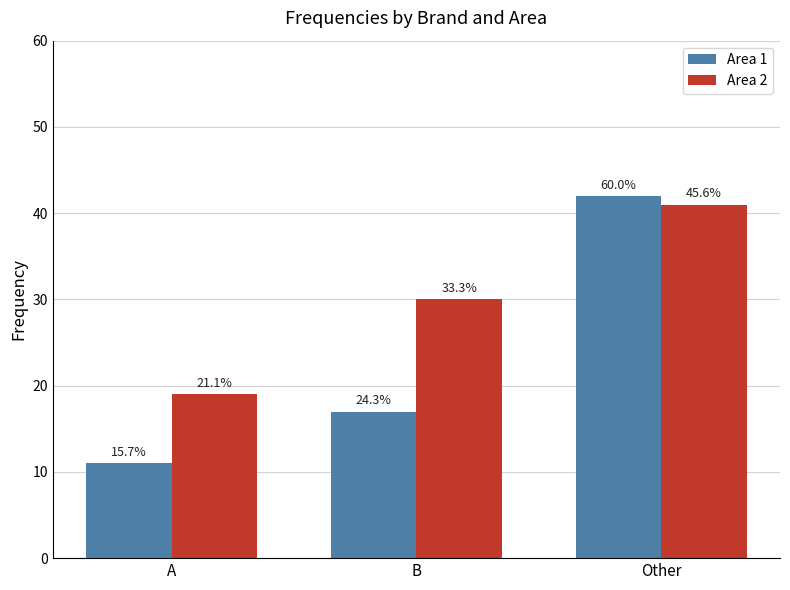

What is the value of the Area 2 bar at the 1st from the left?

19